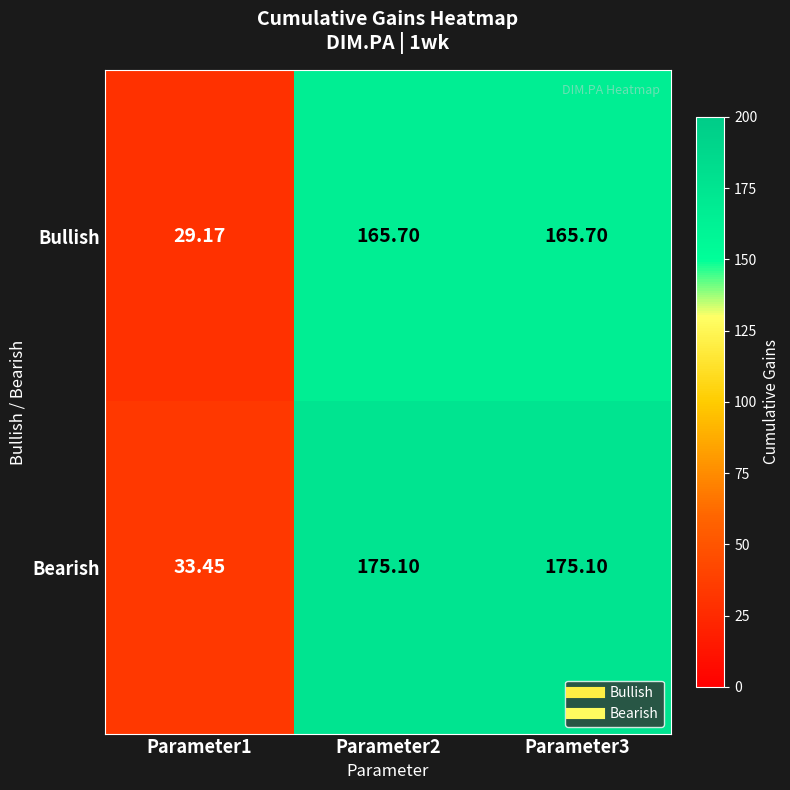

List the series in order of their overall mean, highest first.

Bearish, Bullish